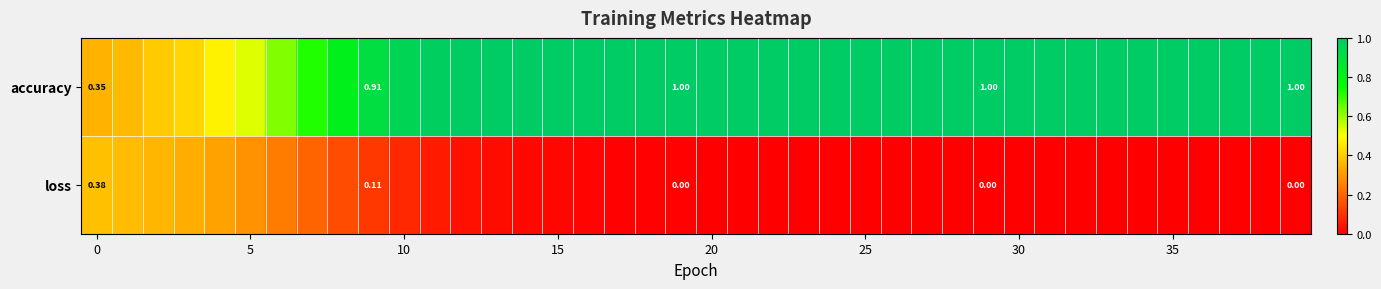

Count the number of categories in the chart.

40